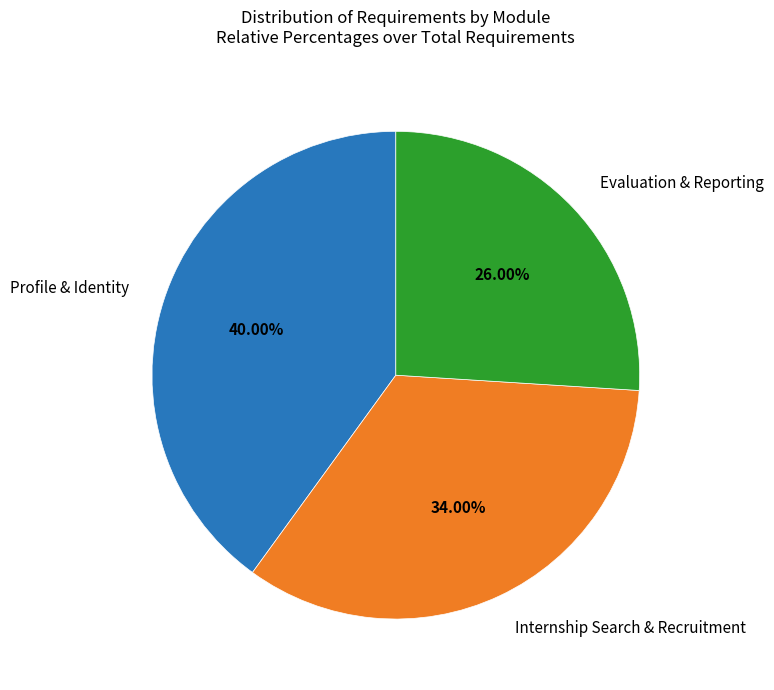

To the nearest percent, what is the difference between the Internship Search & Recruitment and Evaluation & Reporting slice percentages?

8%